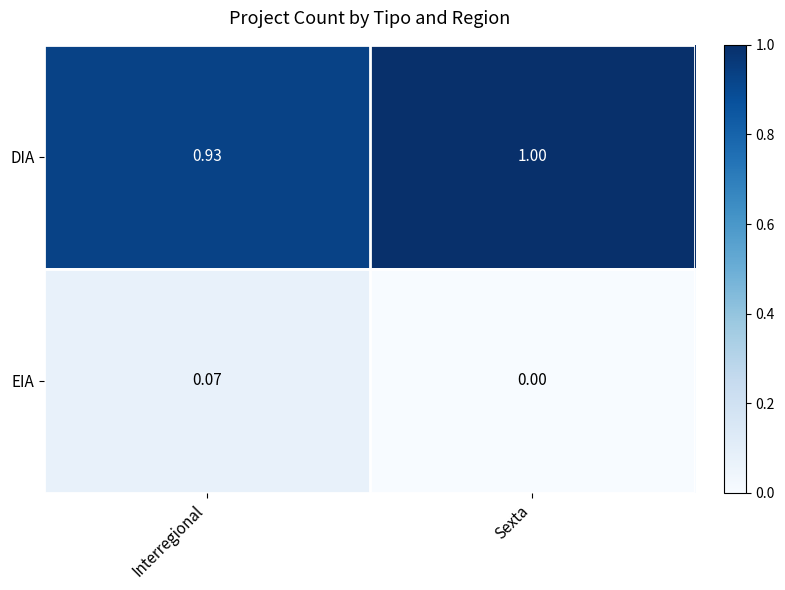

Where is EIA nearest to the value 0?

Sexta